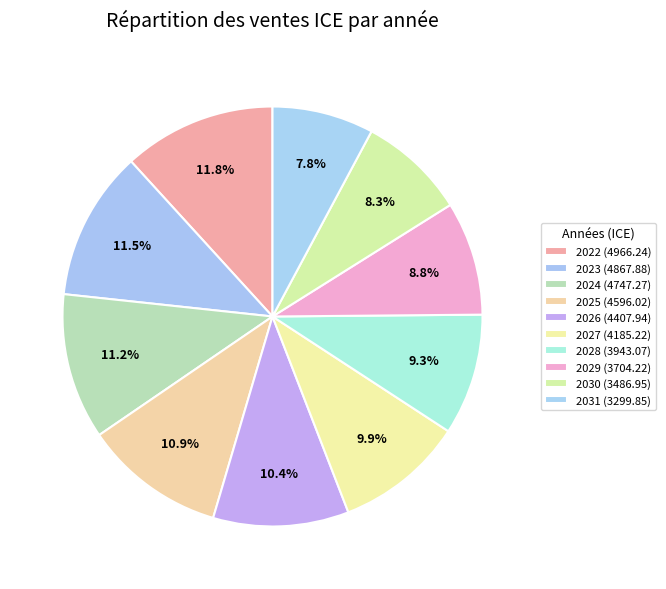

What is the smallest slice in the pie chart?

2031